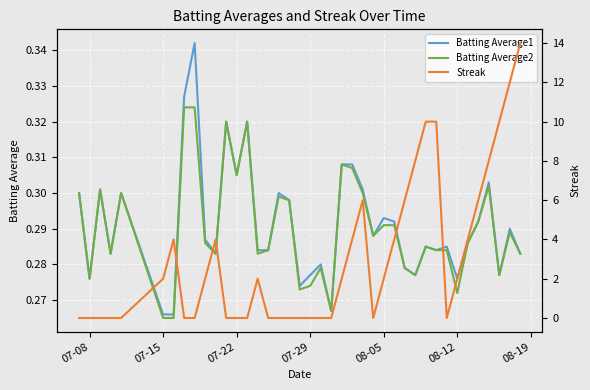

What is the difference between the maximum and minimum values in the Batting Average1 series?

0.1